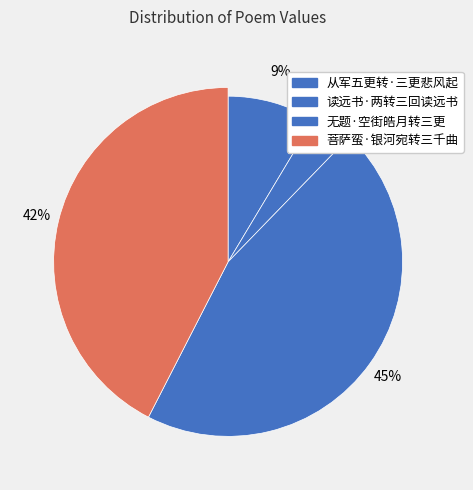

What percentage is the 读远书·两转三回读远书 slice, to the nearest percent?

4%